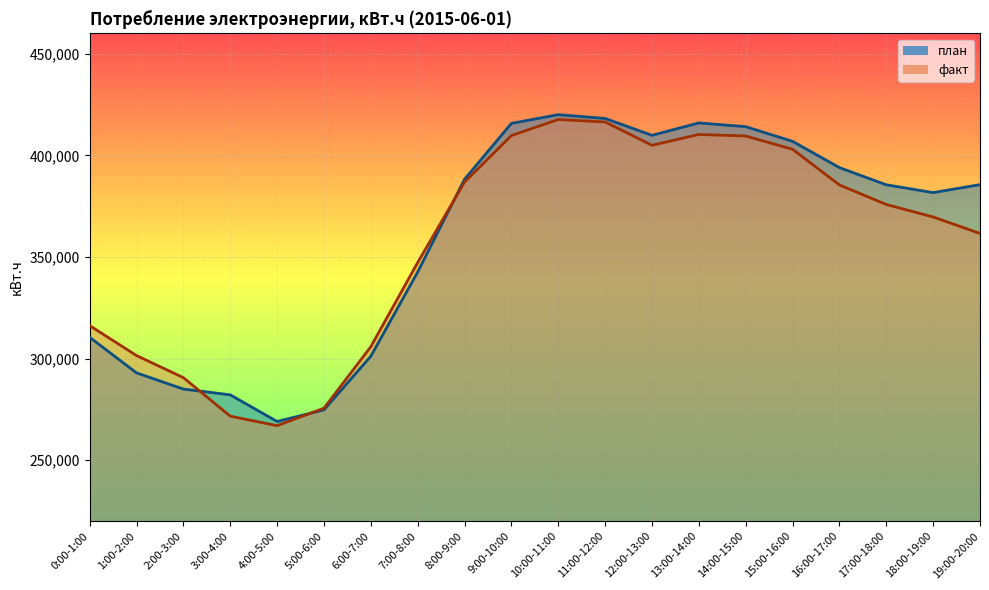

Reading right to left, transcribe all the data shown in this chart.

план: 385620	381700	385546	394009	406932	414151	415999	409900	418197	420062	415759	388273	342627	301203	274789	269076	282184	285030	292998	310506
факт: 361598	369713	375862	385466	403028	409558	410320	404986	416443	417677	409758	386884	347299	305888	275617	267024	271702	290649	301523	316259